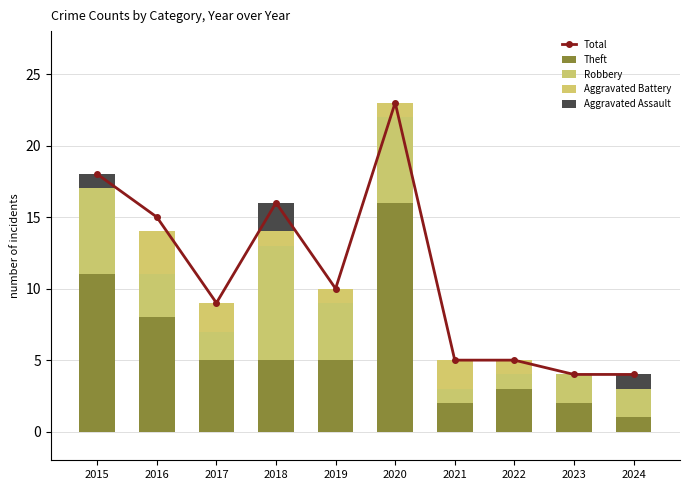

What is the value of the Theft bar at the 10th from the left?

1